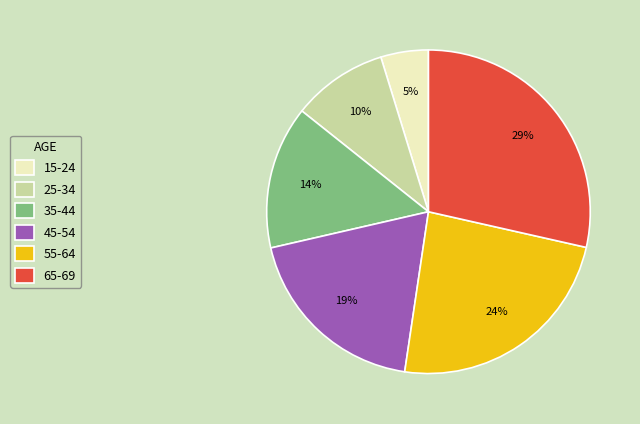

Which has a higher value, 25-34 or 65-69?

65-69